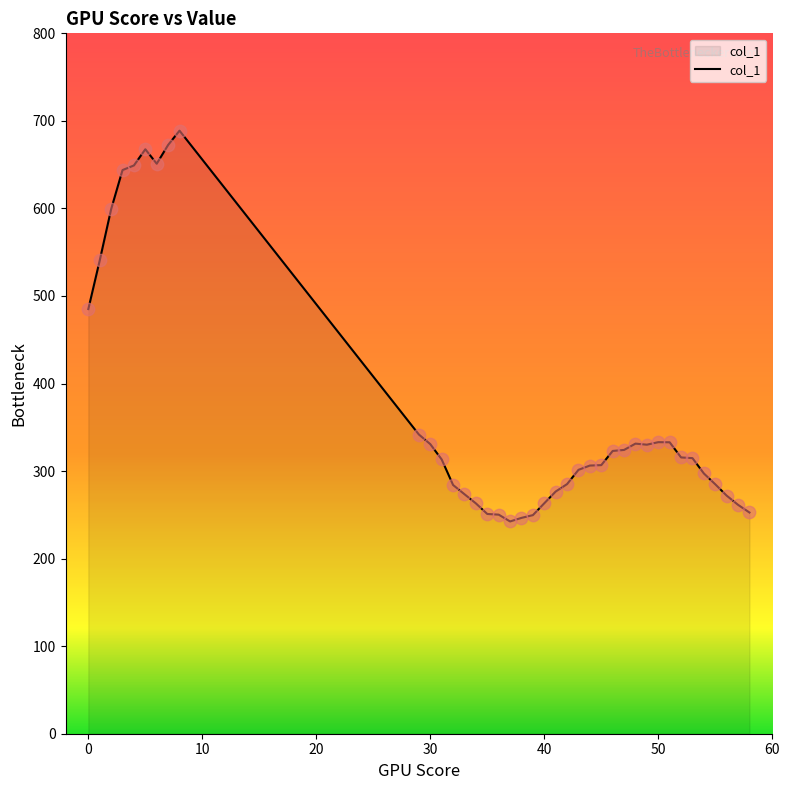

What is the difference between the maximum and minimum values?

446.3